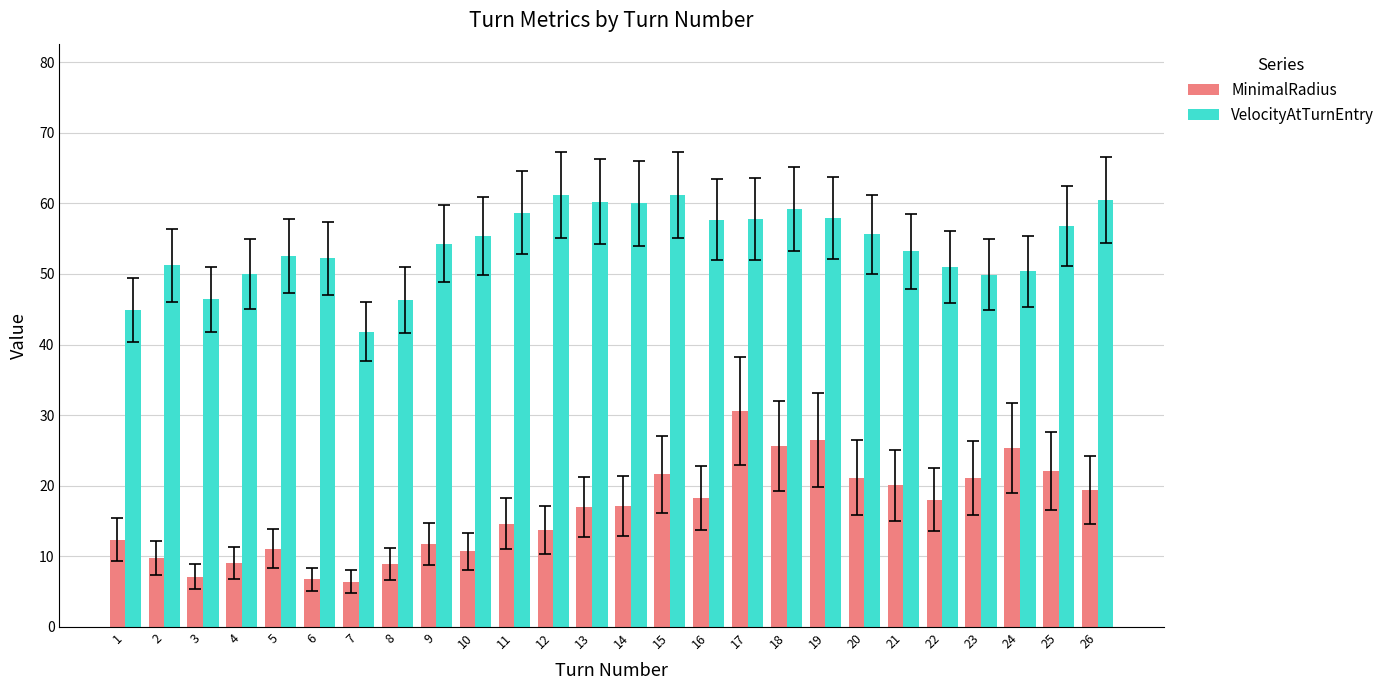

List the series in order of their overall mean, lowest first.

MinimalRadius, VelocityAtTurnEntry